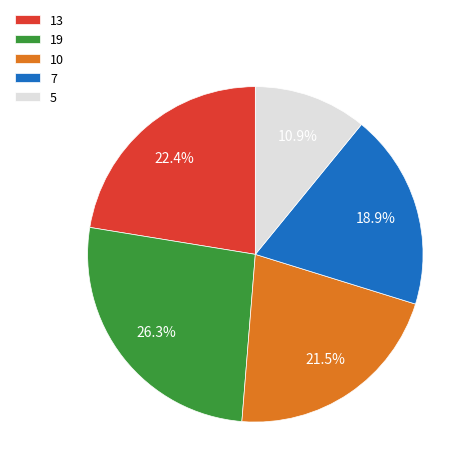

How many segments does this pie chart have?

5